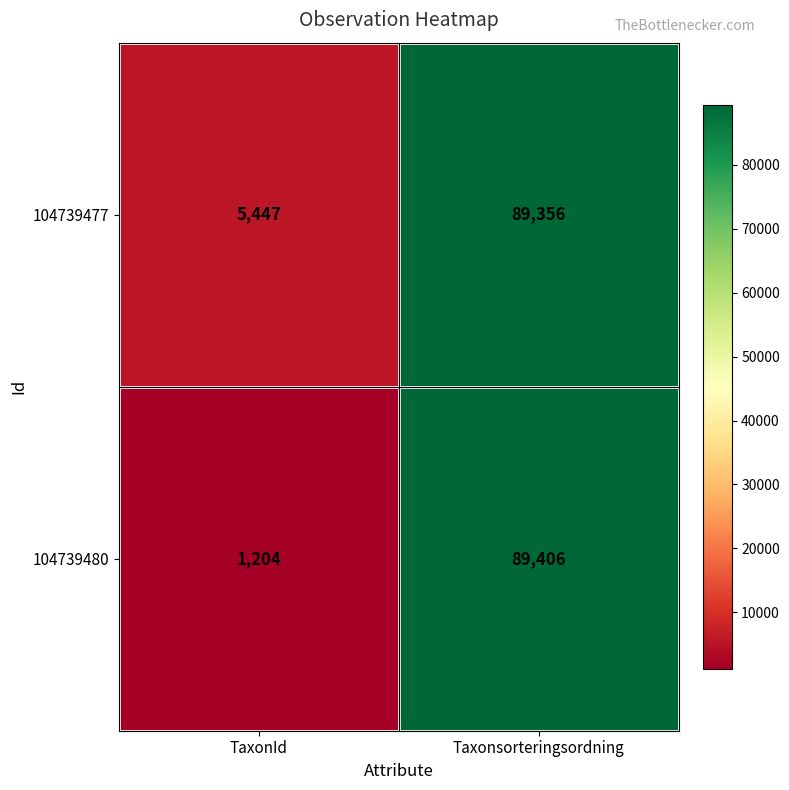

Reading right to left, what are all the values shown in this chart?

104739477: Taxonsorteringsordning=89356	TaxonId=5447
104739480: Taxonsorteringsordning=89406	TaxonId=1204